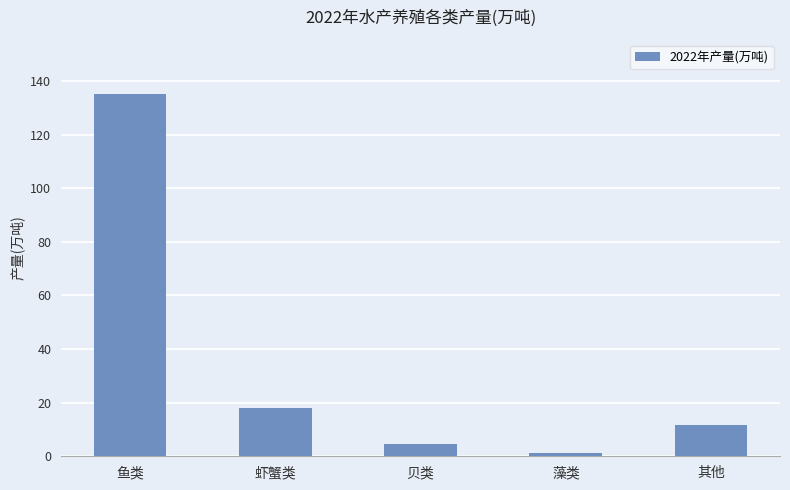

Rank the categories by value from lowest to highest.

藻类, 贝类, 其他, 虾蟹类, 鱼类